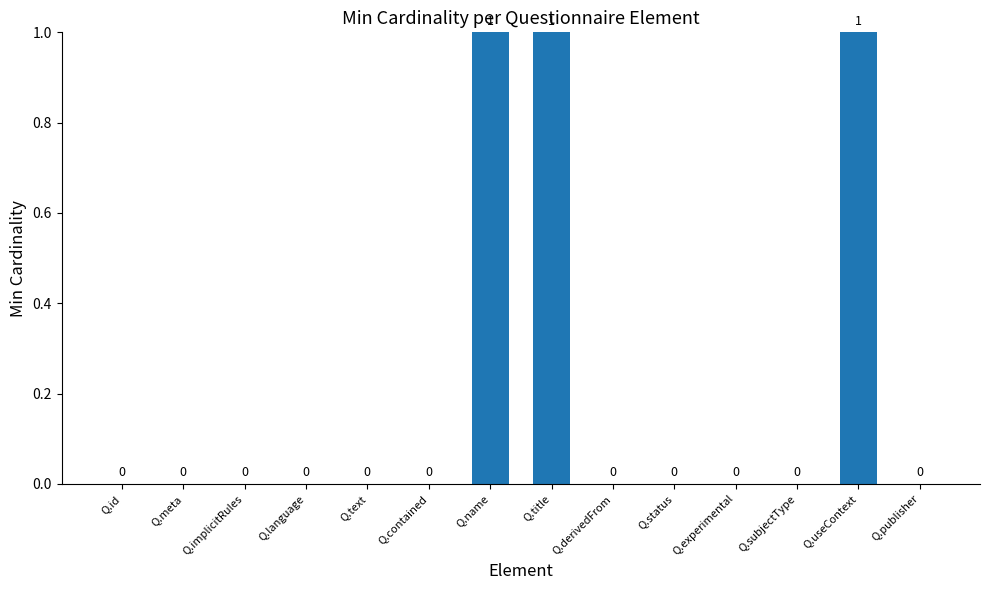

What is the sum of all values?

3